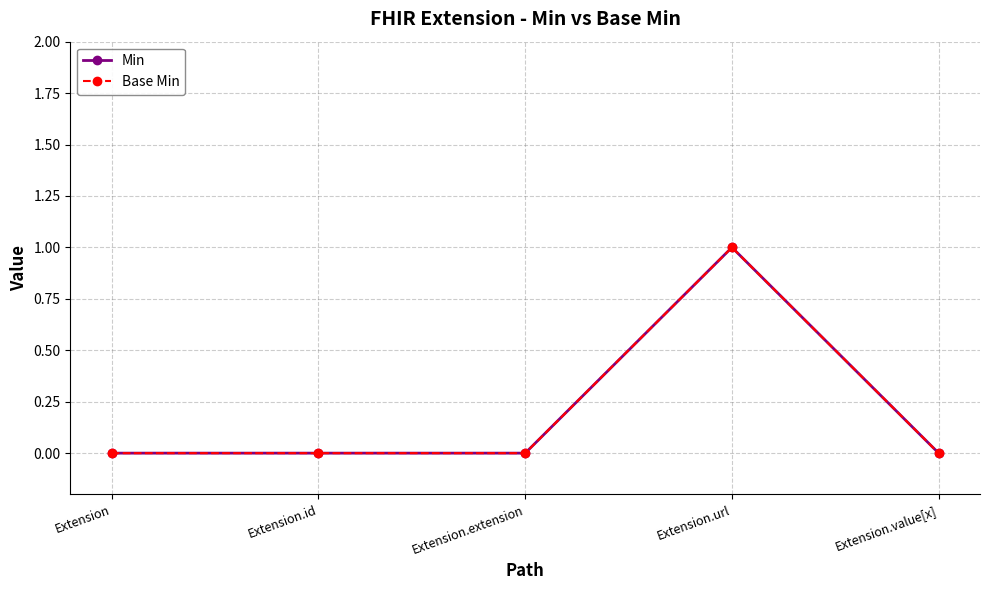

What is the maximum value shown in the chart?

1